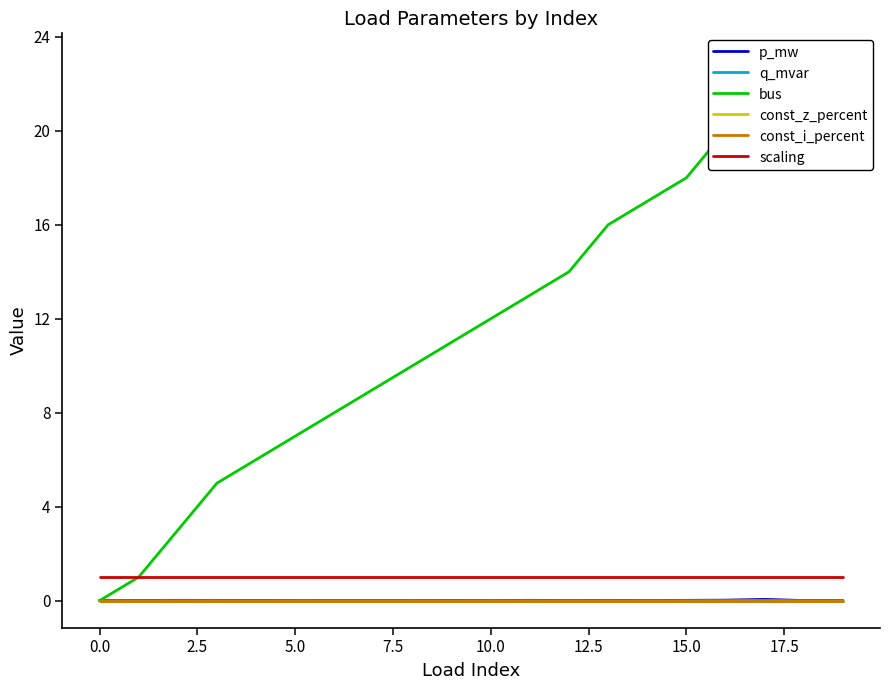

What are all the series names shown in the legend?

p_mw, q_mvar, bus, const_z_percent, const_i_percent, scaling